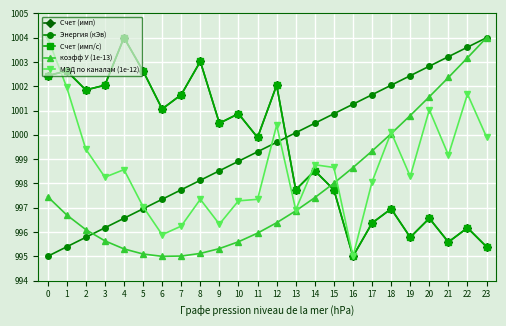

Is this an area chart (filled region under the line)?

No